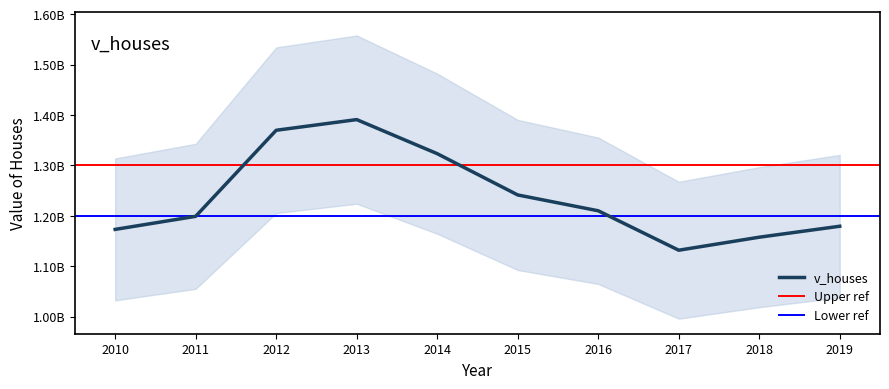

Reading left to right, extract all data points from this chart.

2010=1172880000	2011=1198810000	2012=1369530300	2013=1390704400	2014=1323120600	2015=1241244700	2016=1209815900	2017=1131583400	2018=1157399000	2019=1179147400